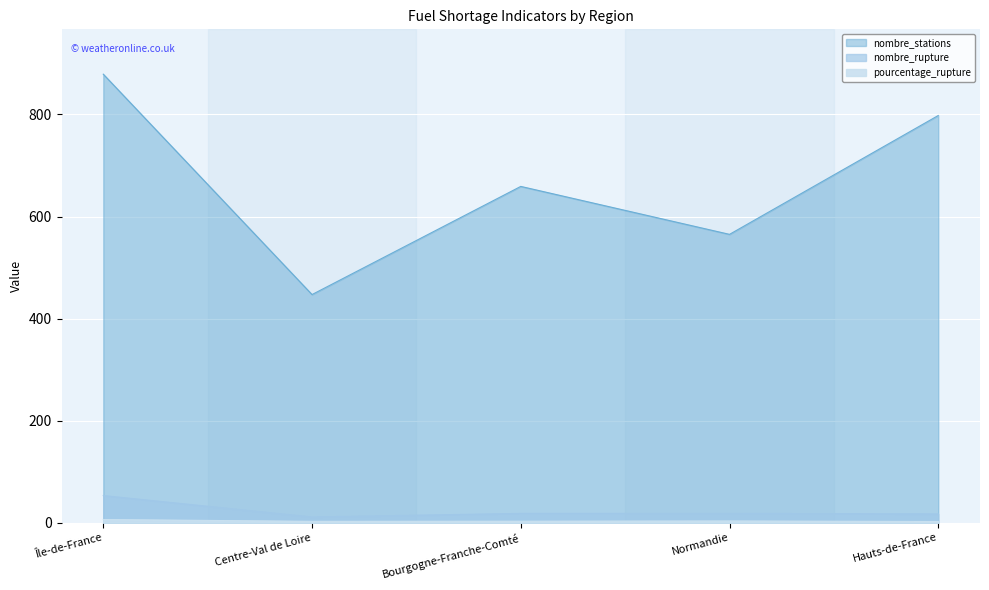

True or false: pourcentage_rupture and nombre_stations cross at least once.

False